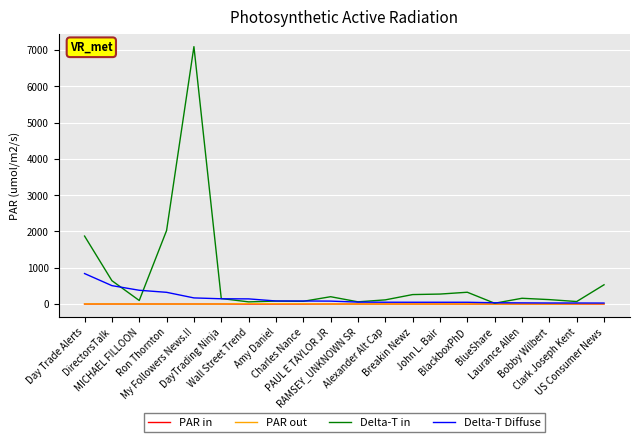

Which series has the largest total across all categories?

Delta-T in